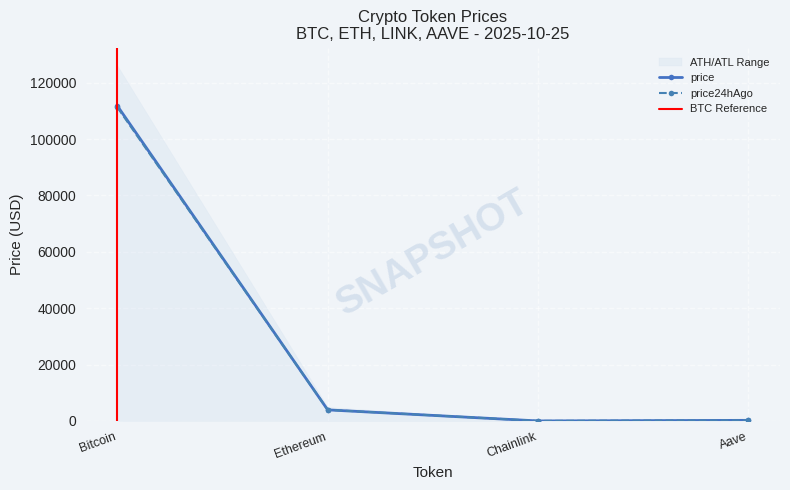

Reading left to right, extract all data points from this chart.

price: Bitcoin=111768.0	Ethereum=3937.8	Chainlink=18.0	Aave=226.8
price24hAgo: Bitcoin=111250.0	Ethereum=3961.3	Chainlink=17.9	Aave=230.7